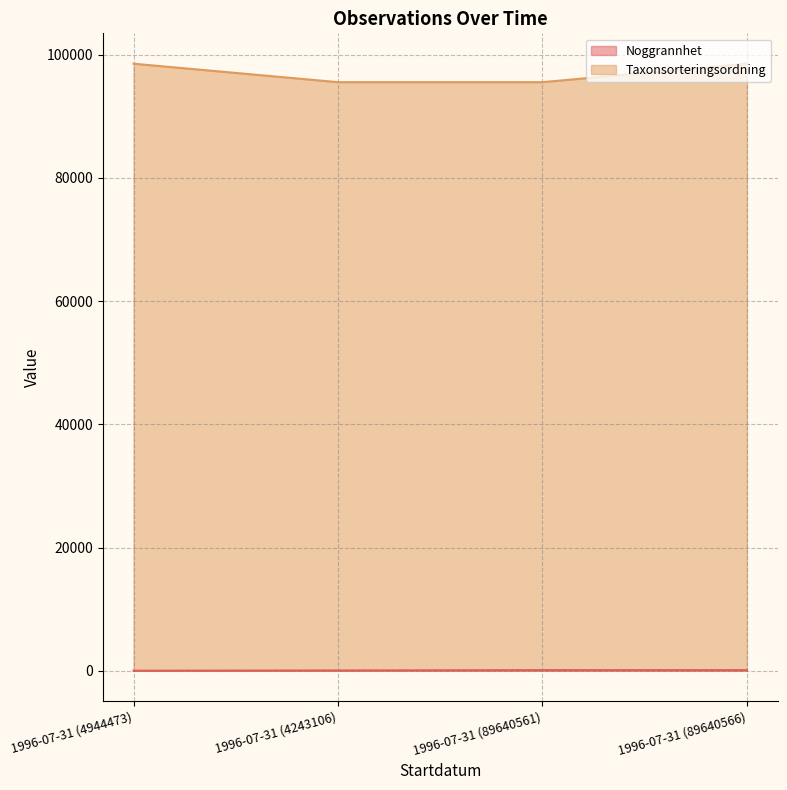

What are all the series names shown in the legend?

Noggrannhet, Taxonsorteringsordning